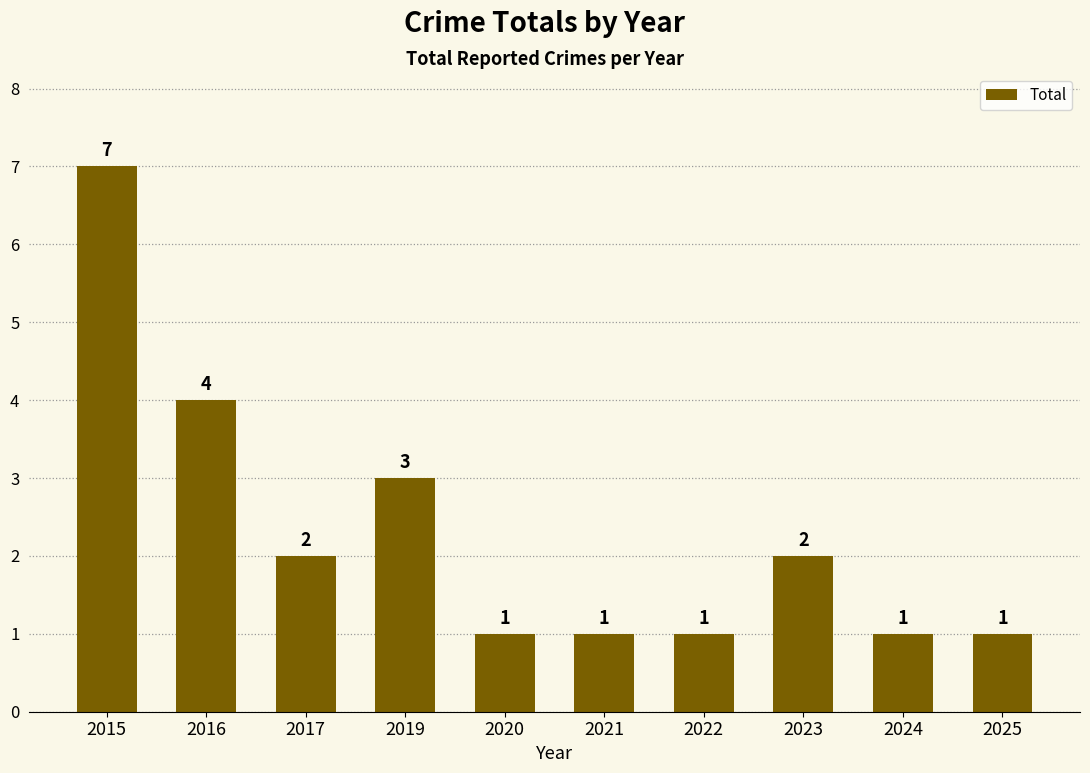

Does the chart contain stacked bars?

No